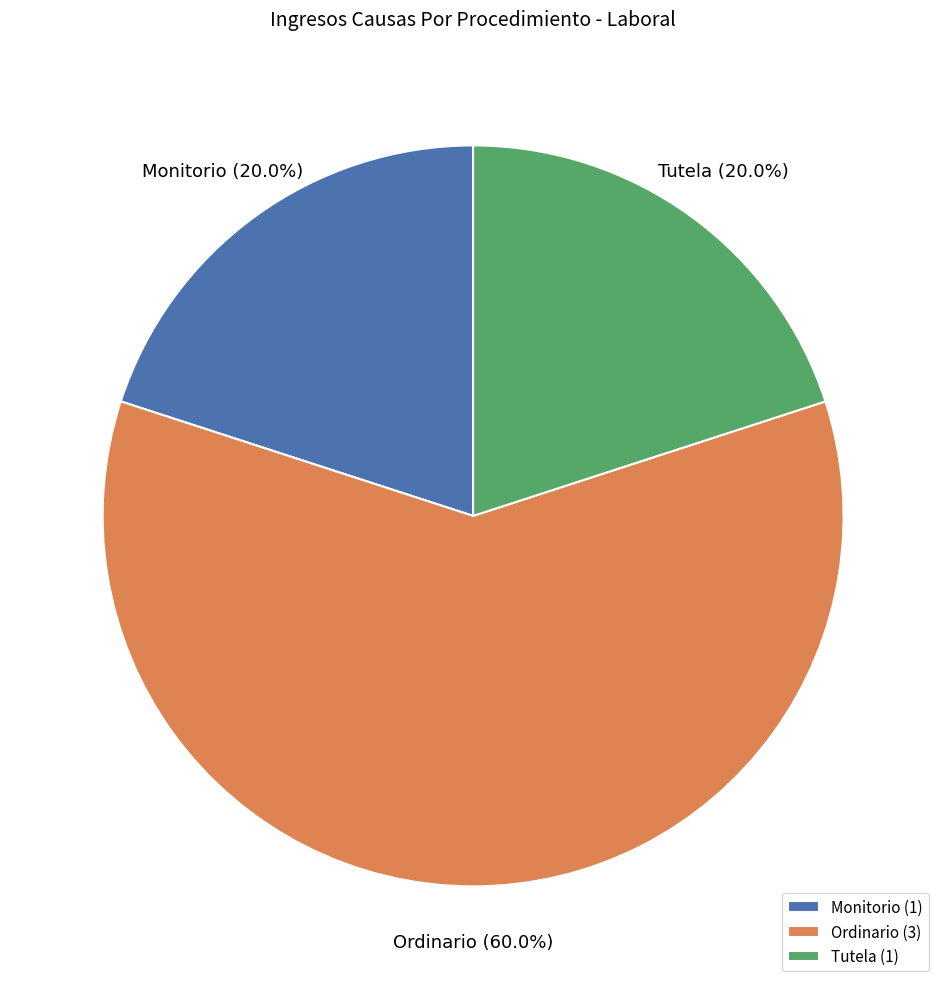

What percentage is the Monitorio slice, to the nearest percent?

20%